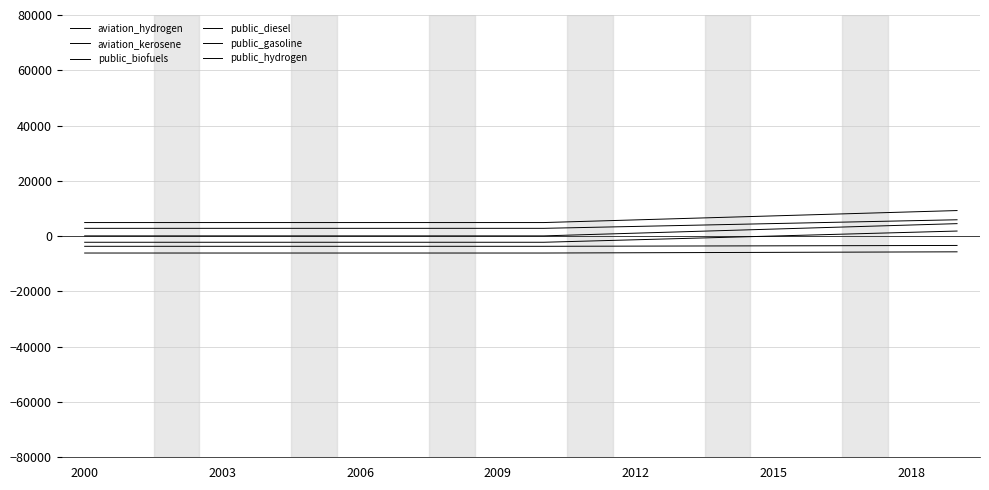

Is this an area chart (filled region under the line)?

No